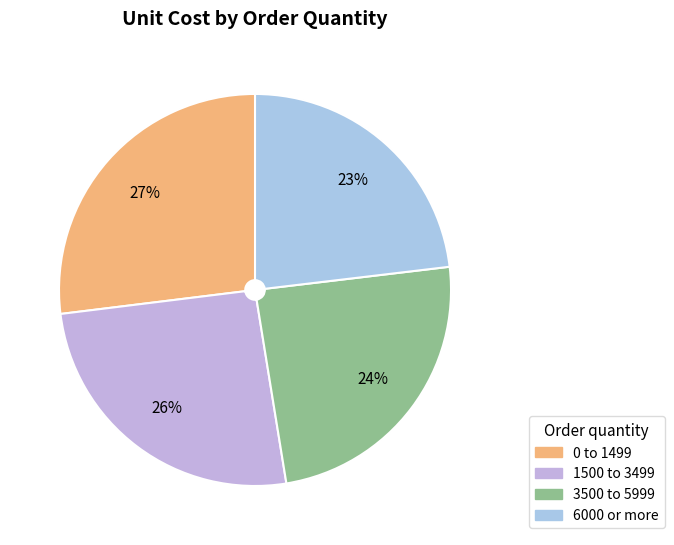

What is the total percentage of 6000 or more and 0 to 1499?

50.1%